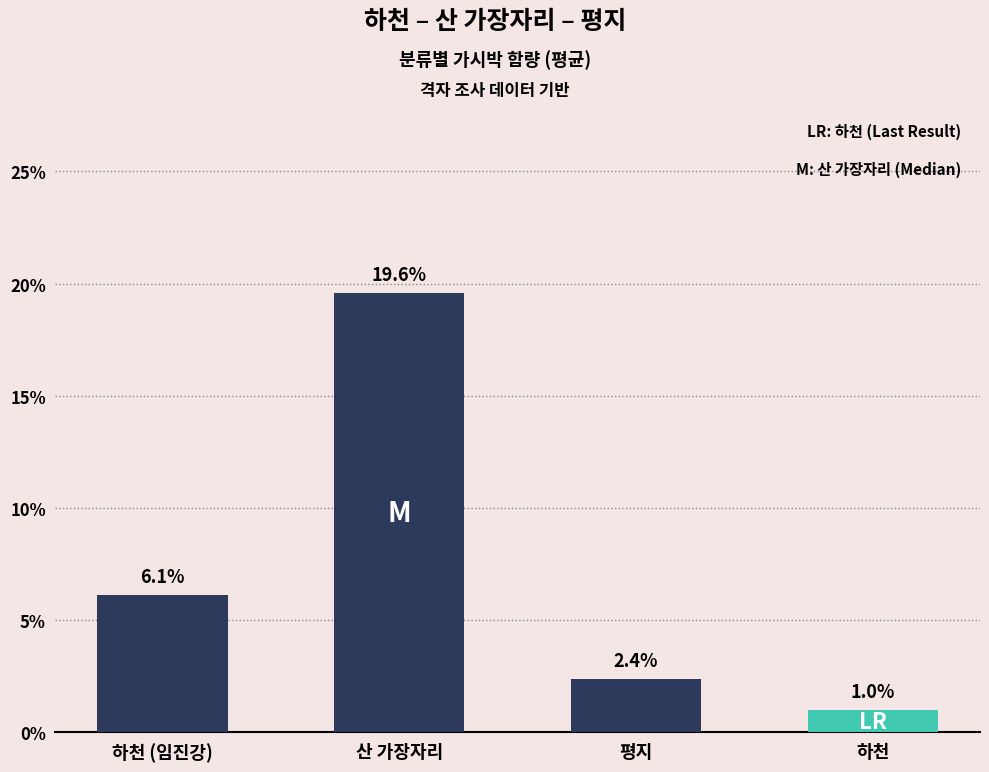

List the labels in order of value, smallest first.

하천, 평지, 하천 (임진강), 산 가장자리